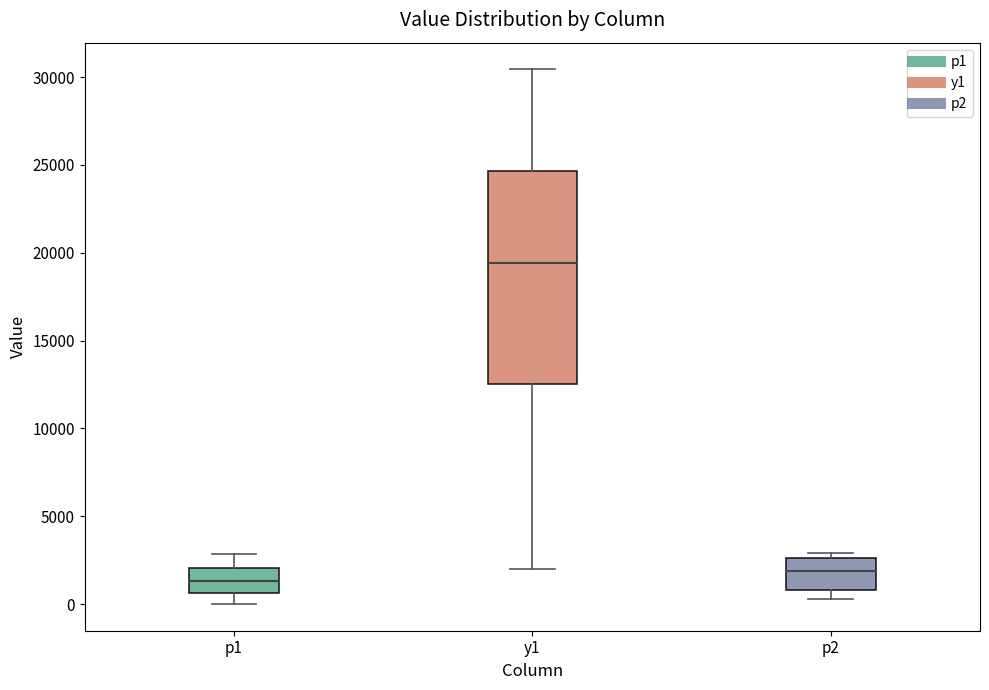

Which box is the tallest, from its lower edge to its upper edge?

y1